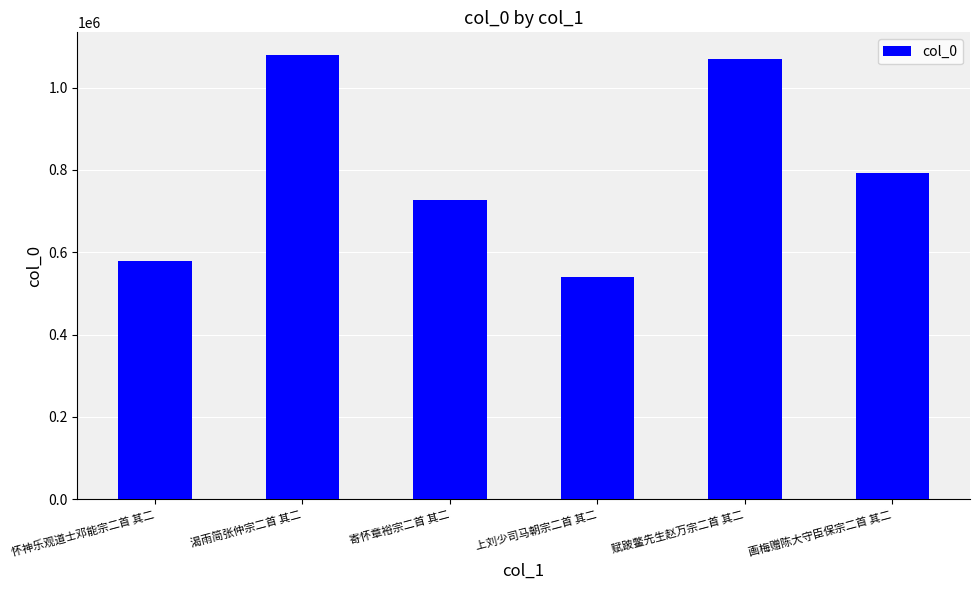

What is the difference between the maximum and second lowest values?

502328